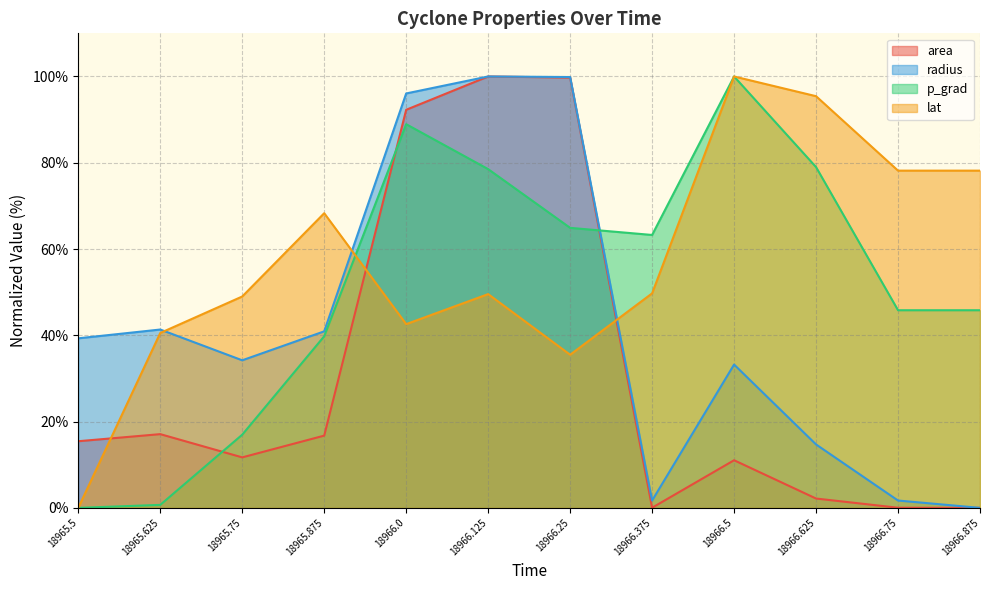

Reading left to right, transcribe all the data shown in this chart.

area: 18965.5=15.4	18965.625=17.1	18965.75=11.7	18965.875=16.7	18966.0=92.3	18966.125=100.0	18966.25=99.7	18966.375=0.0	18966.5=11.0	18966.625=2.2	18966.75=0.0	18966.875=0.0
radius: 18965.5=39.3	18965.625=41.3	18965.75=34.2	18965.875=40.9	18966.0=96.1	18966.125=100.0	18966.25=99.9	18966.375=1.7	18966.5=33.2	18966.625=14.7	18966.75=1.7	18966.875=0.0
p_grad: 18965.5=0.0	18965.625=0.7	18965.75=17.0	18965.875=39.8	18966.0=88.9	18966.125=78.5	18966.25=64.9	18966.375=63.3	18966.5=100.0	18966.625=79.0	18966.75=45.8	18966.875=45.8
lat: 18965.5=0.0	18965.625=40.5	18965.75=49.0	18965.875=68.3	18966.0=42.6	18966.125=49.6	18966.25=35.5	18966.375=49.7	18966.5=100.0	18966.625=95.4	18966.75=78.2	18966.875=78.2